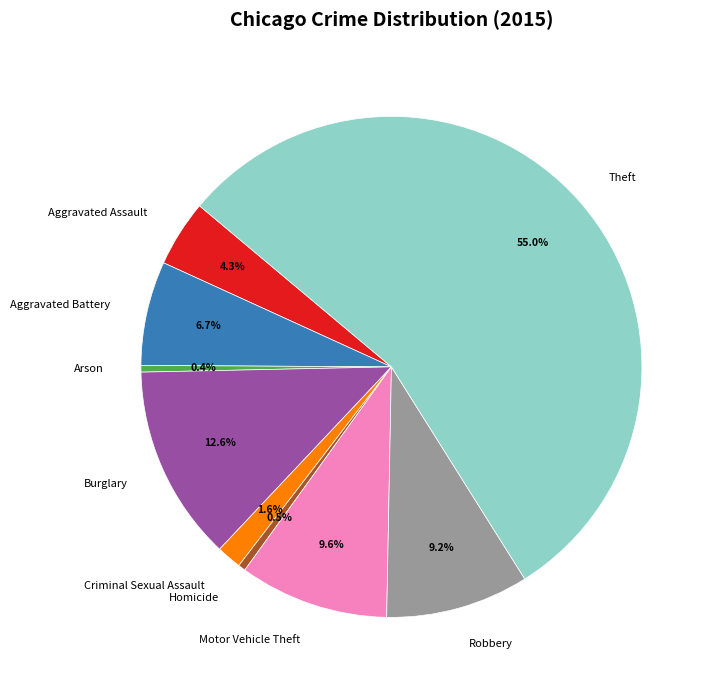

Which has a higher value, Motor Vehicle Theft or Aggravated Battery?

Motor Vehicle Theft